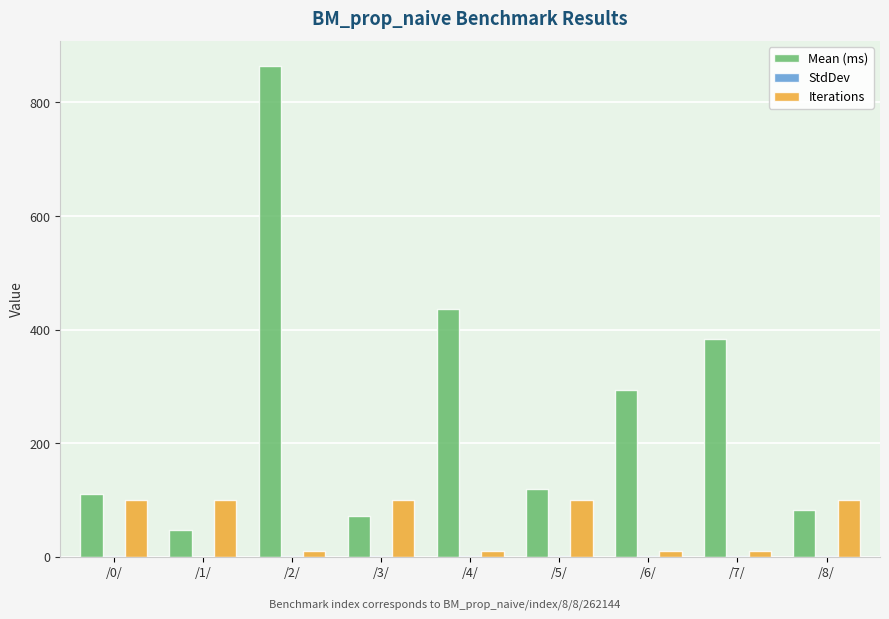

Which label corresponds to the largest value in the chart?

/2/